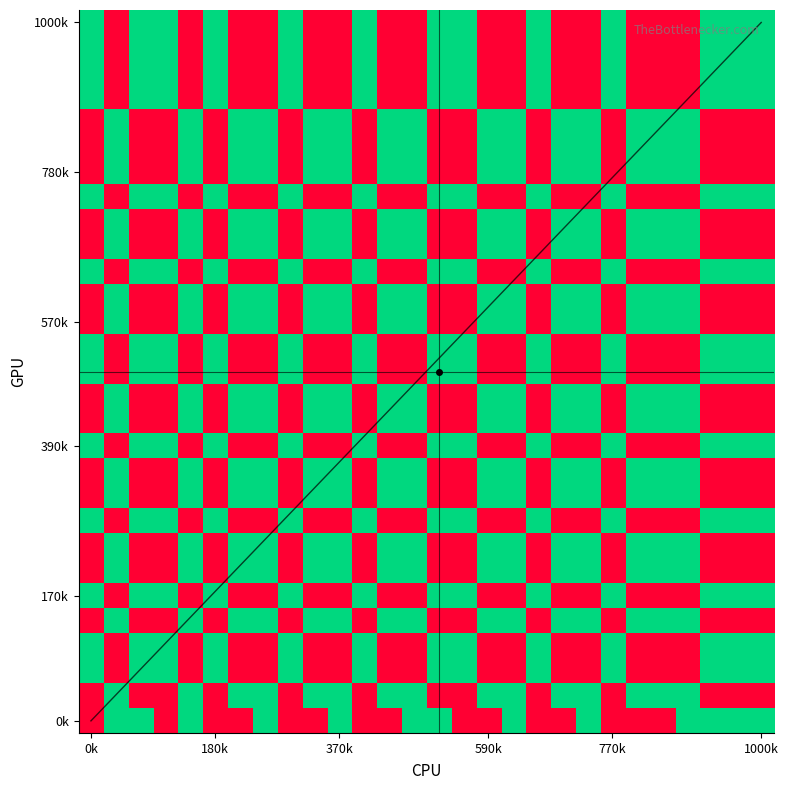

True or false: r20 has a value of -1 at 0k.

False